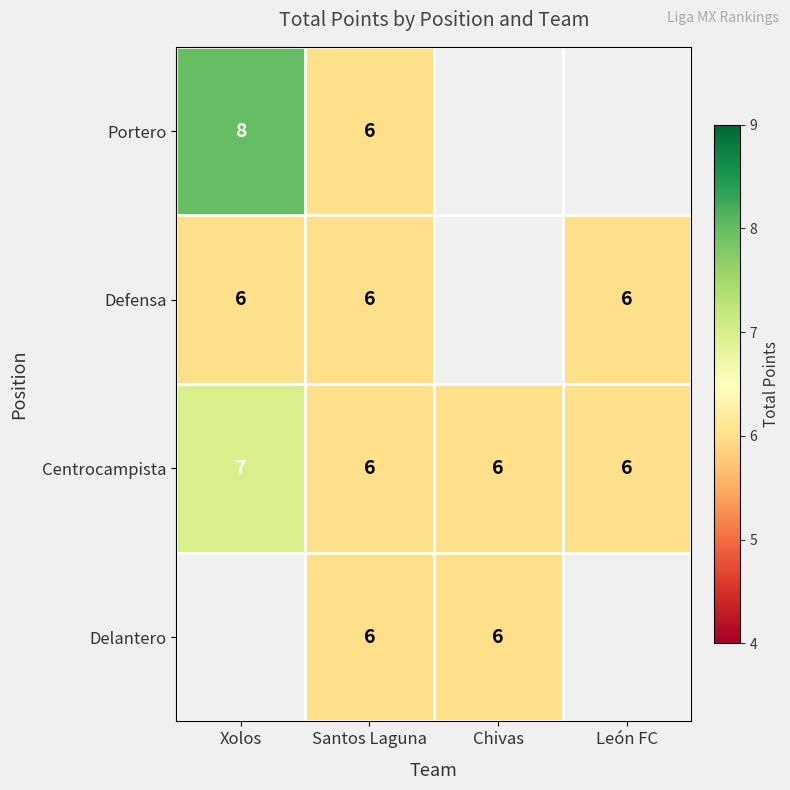

The value of Defensa at Xolos is 9.8. True or false?

False